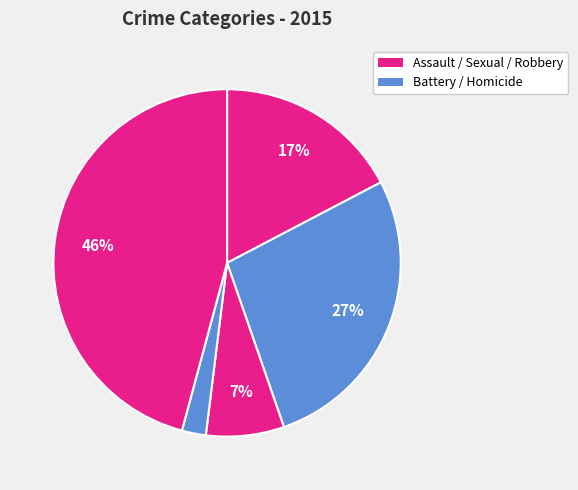

What is the largest slice in the pie chart?

Robbery